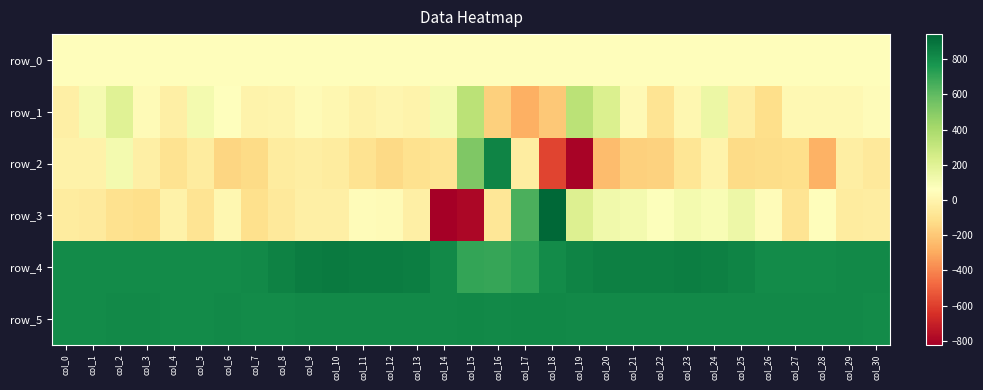

Which label corresponds to the largest value in the chart?

col_18